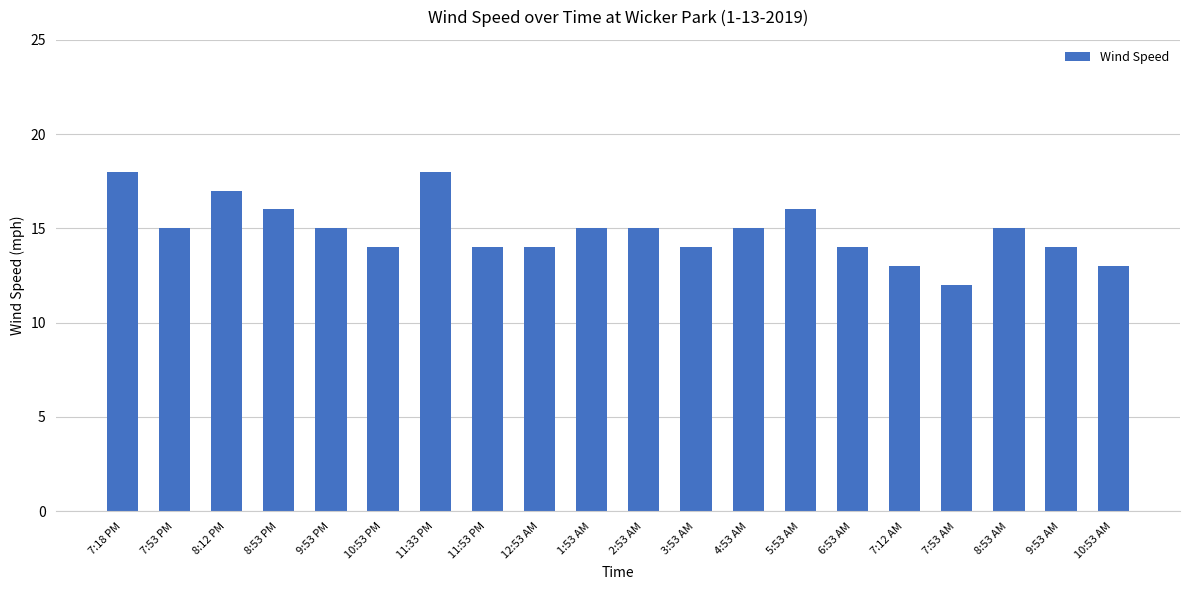

What is the sum of the values at 7:12 AM and 10:53 AM?

26